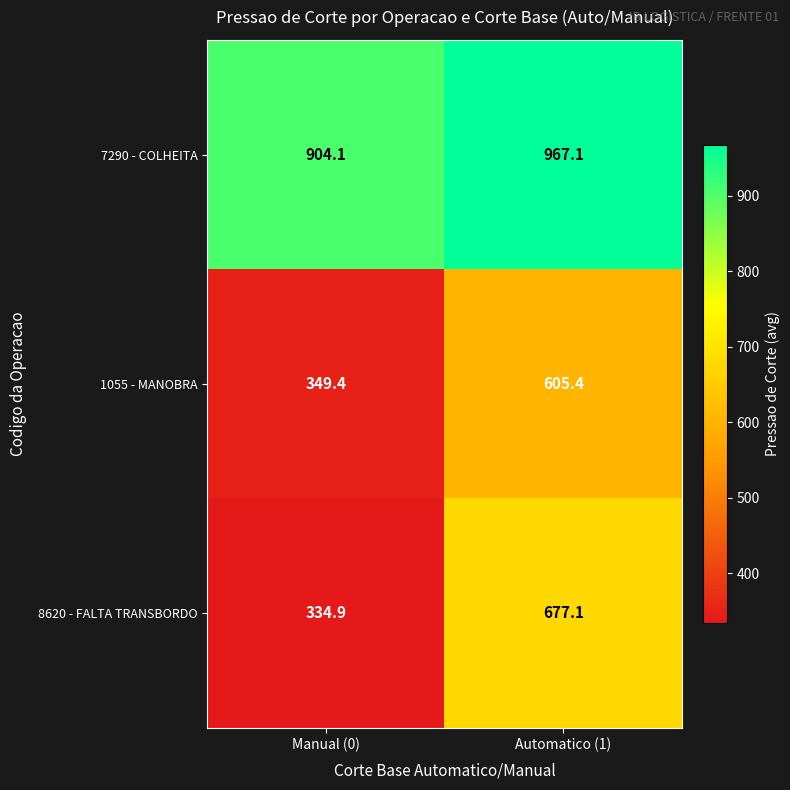

At which category does the chart reach its minimum across all series?

Manual (0)